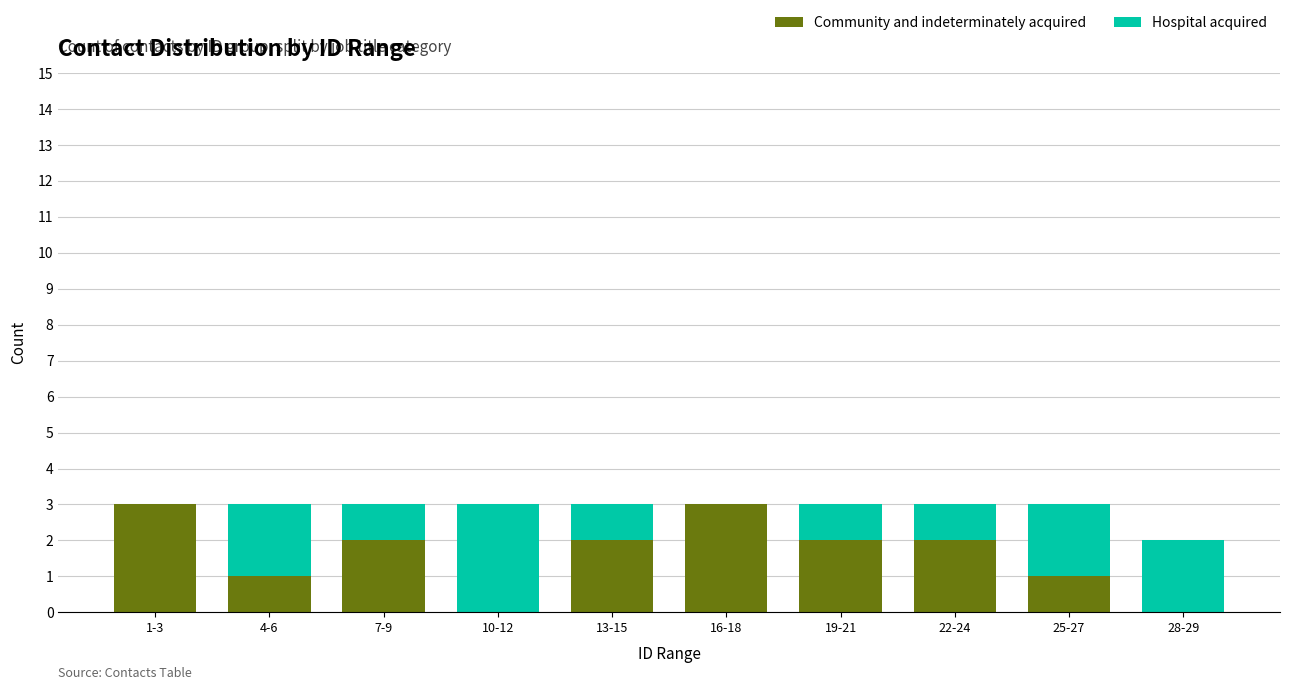

Reading left to right, what are the values for Community and indeterminately acquired?

1-3=3	4-6=1	7-9=2	10-12=0	13-15=2	16-18=3	19-21=2	22-24=2	25-27=1	28-29=0